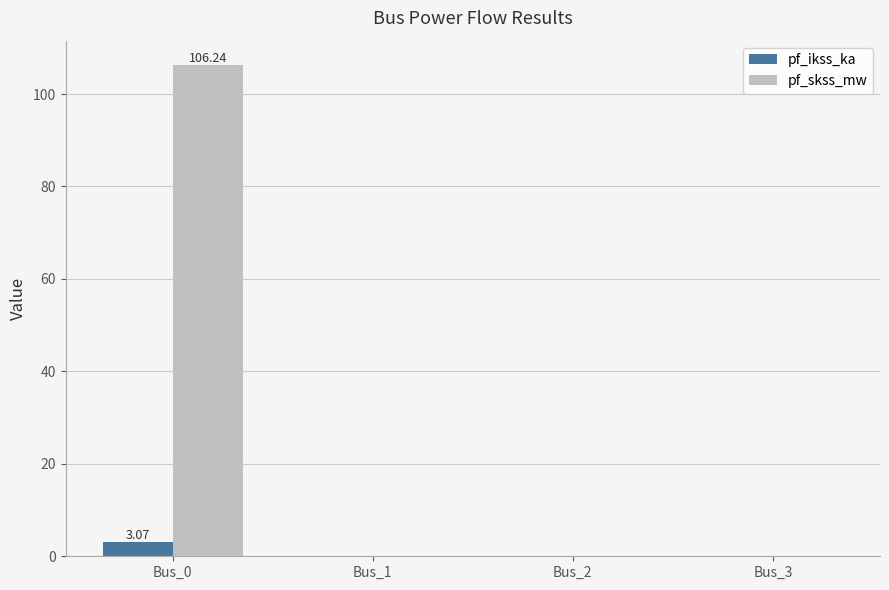

The pf_skss_mw series shows 46.7 at Bus_1. True or false?

False